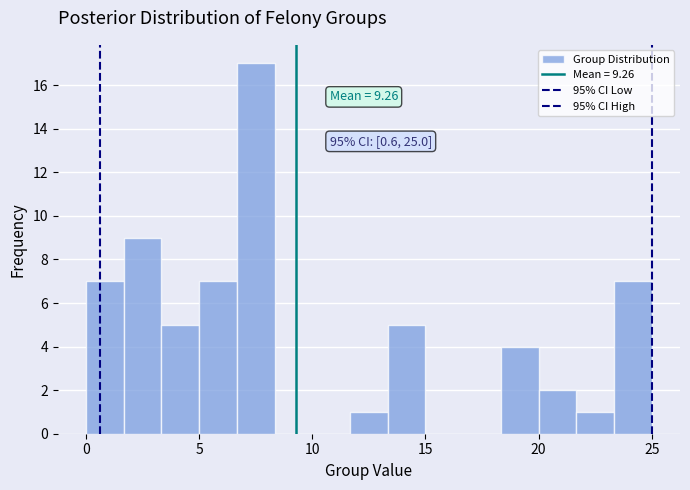

Read against the x-axis, roughly where is the centre of the tallest bar?

7.5